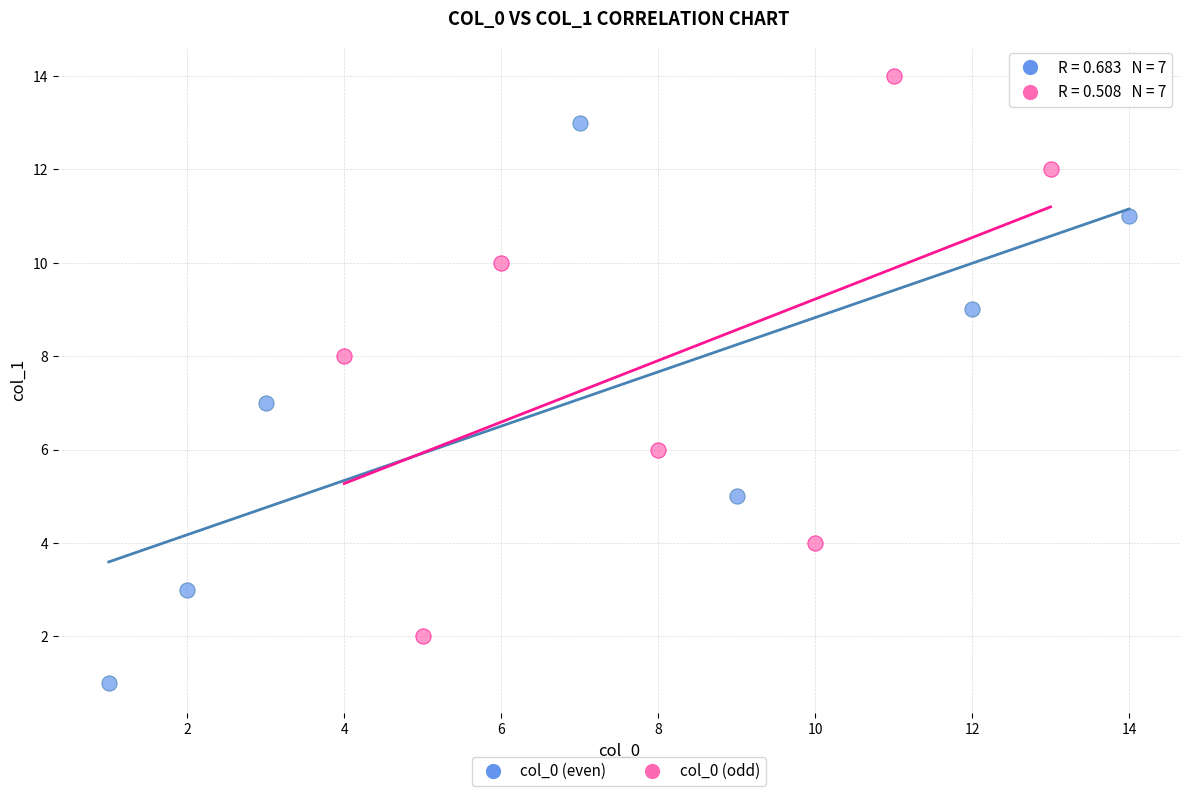

Which series contains the highest Y value?

col_0 (odd)